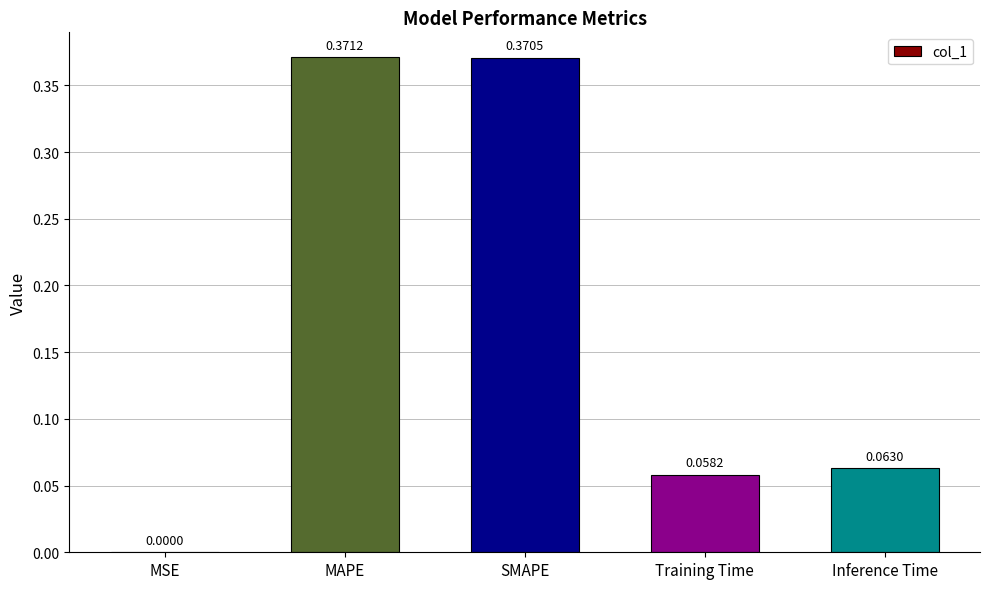

Which label corresponds to the largest value in the chart?

MAPE